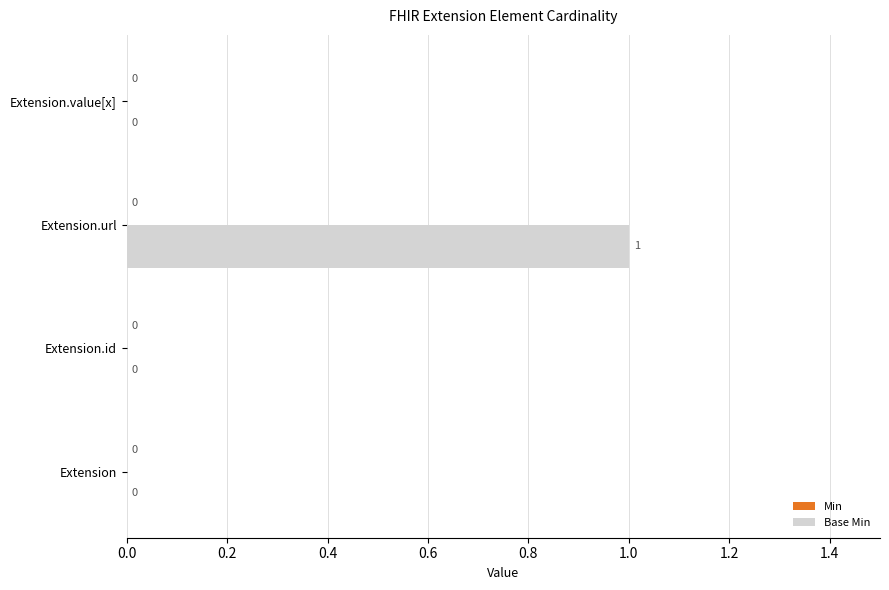

Reading bottom to top, transcribe all the data shown in this chart.

Extension=0	Extension.id=0	Extension.url=1	Extension.value[x]=0